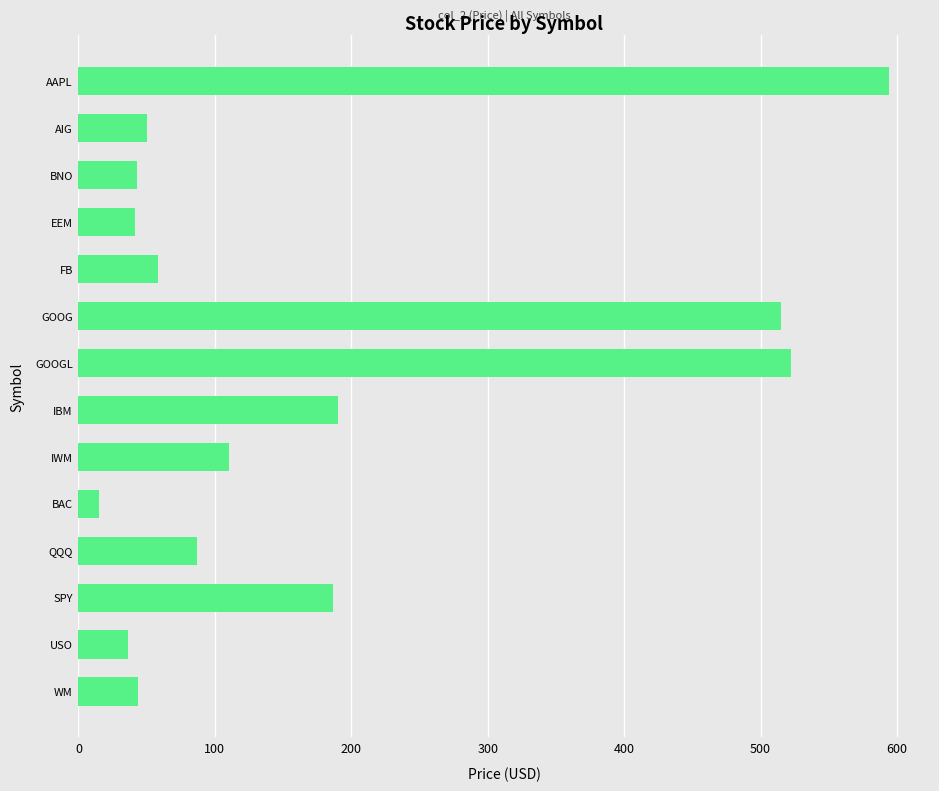

How many categories are shown in the chart?

14